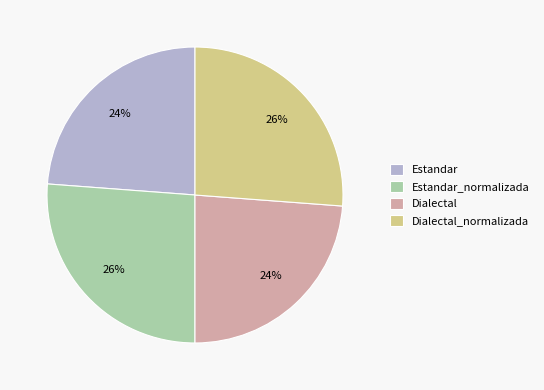

Count the number of slices in the pie.

4